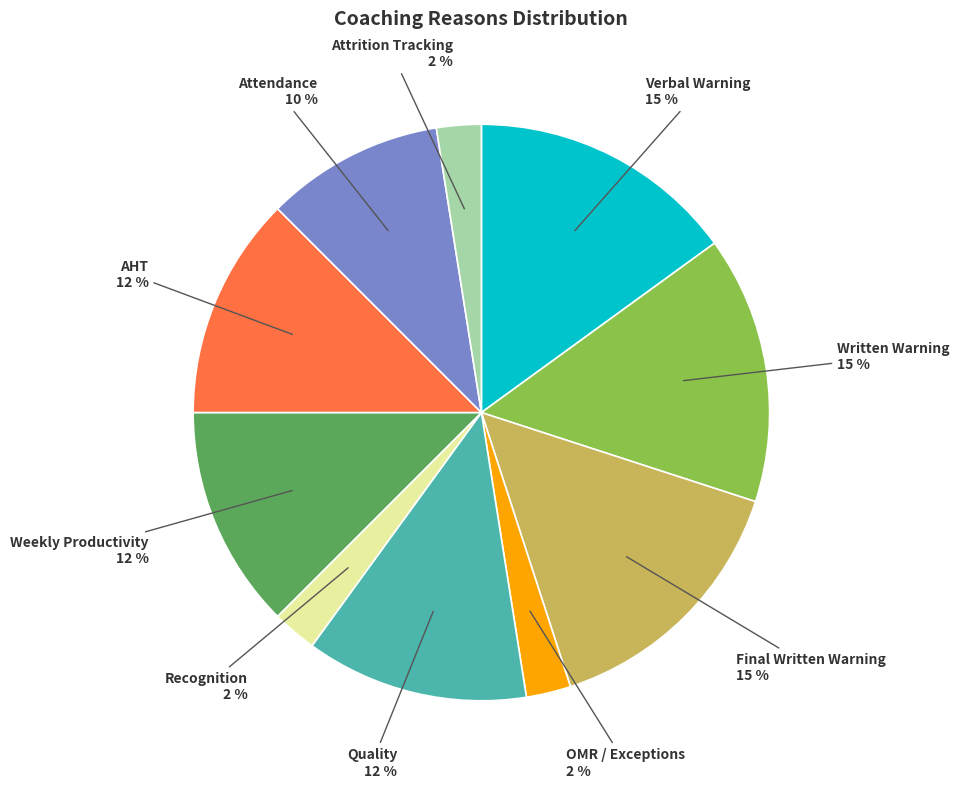

The AHT slice represents 18% of the pie. True or false?

False